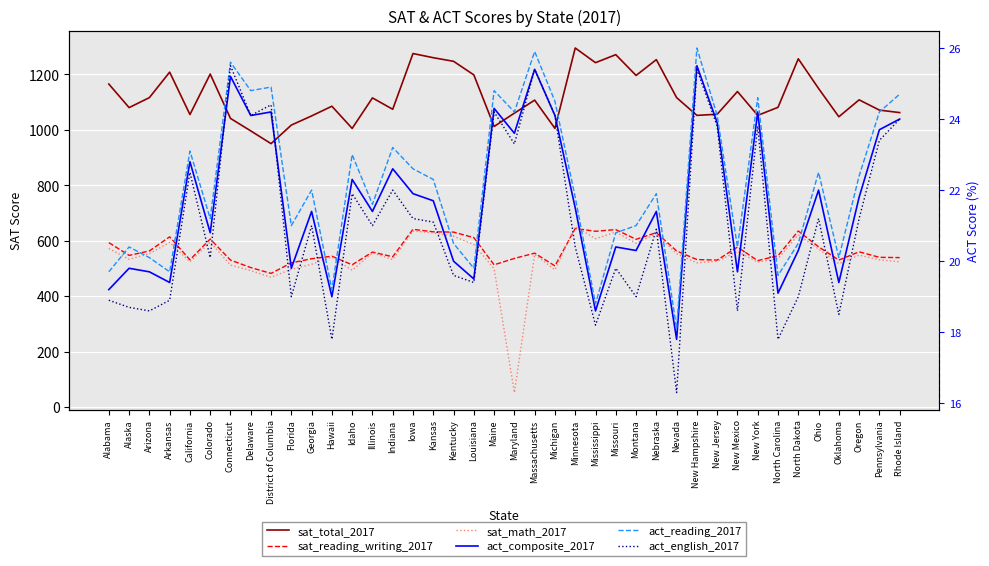

What position from the left is Illinois?

14